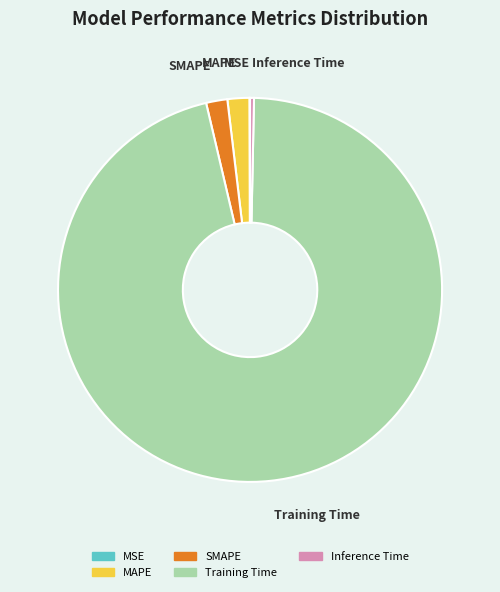

Is there a majority slice in this chart?

Yes